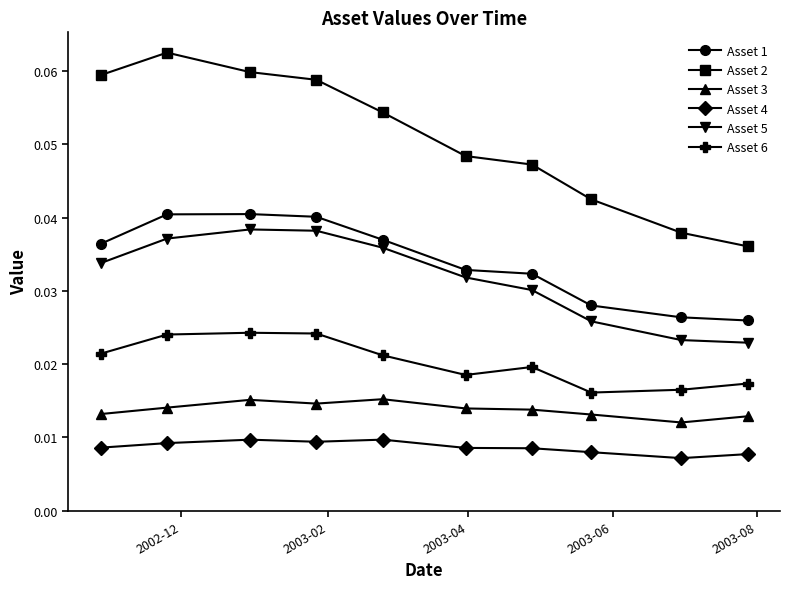

What is the sum of all Asset 6 values?

0.2